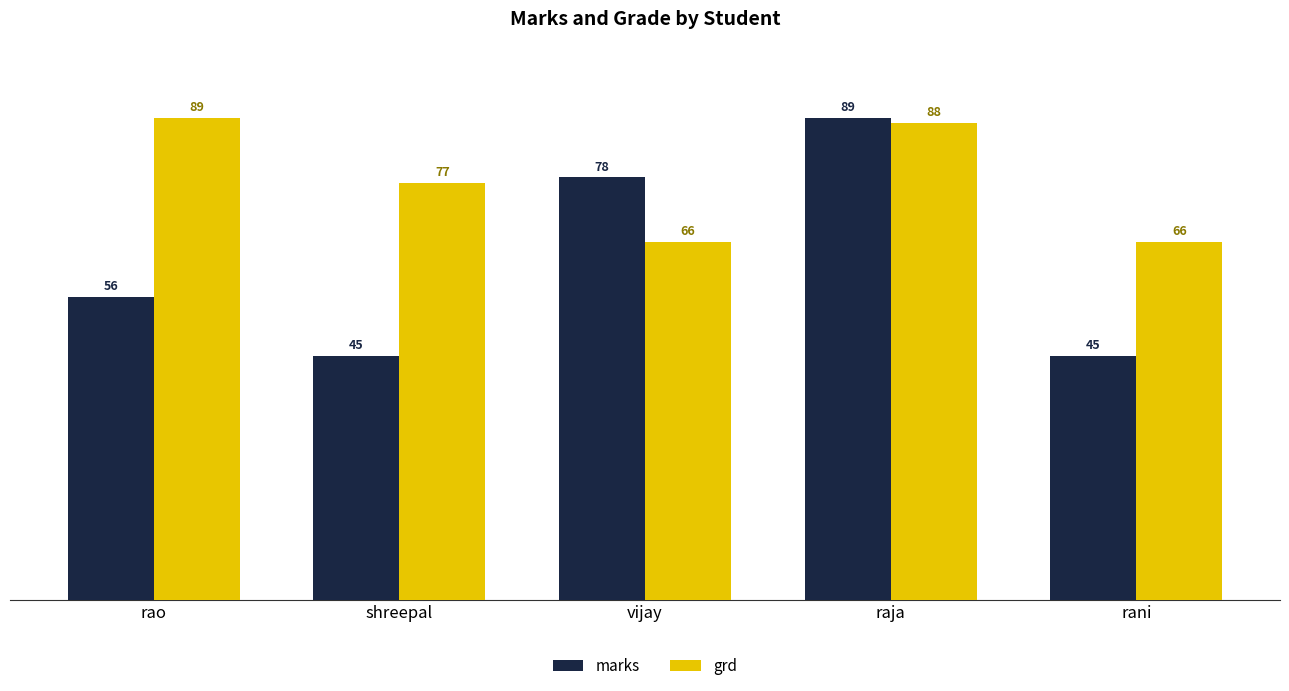

What are all the series names shown in the legend?

marks, grd